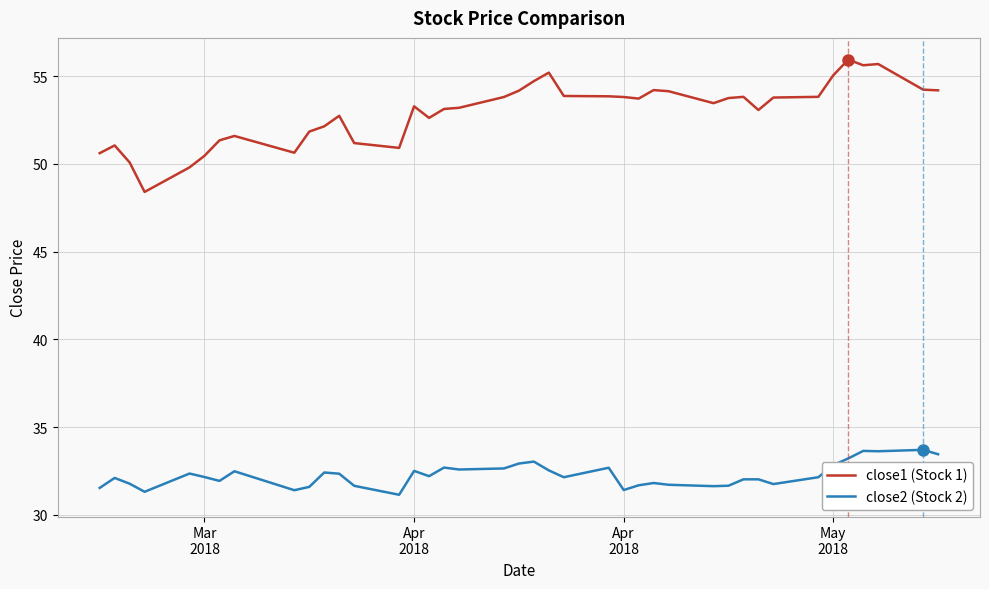

True or false: close1 (Stock 1) has more than 2 points higher than both neighbors.

True